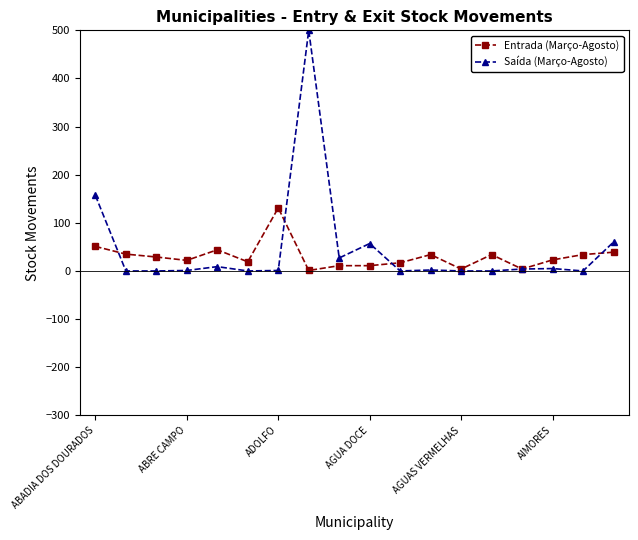

How many data points in Entrada (Março-Agosto) are less than 29?

9